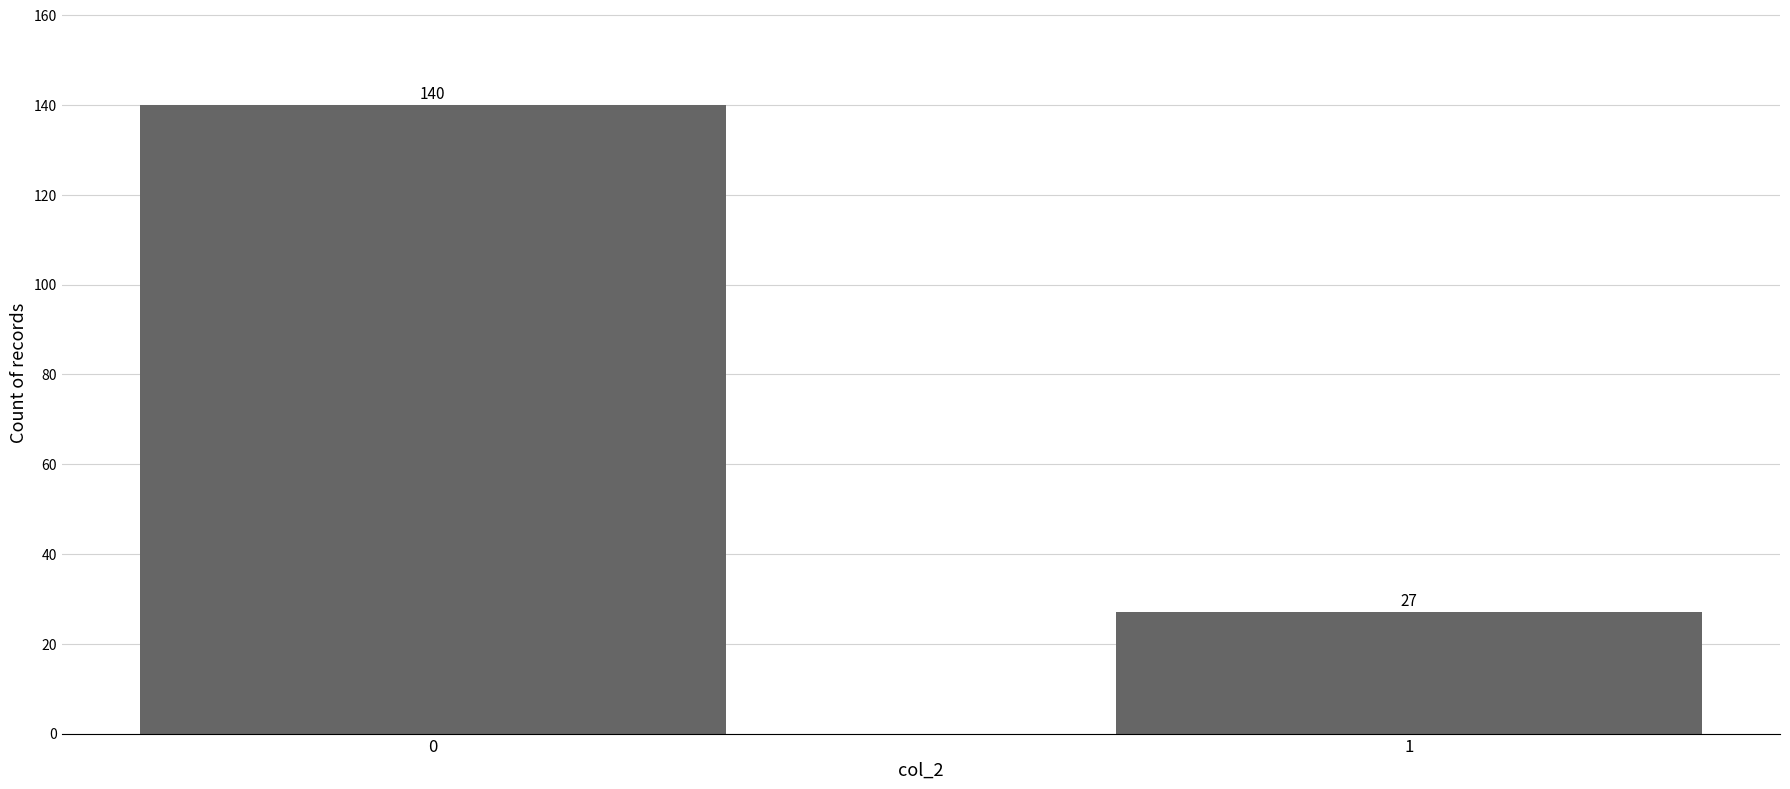

Where is the data nearest to the value 83?

1